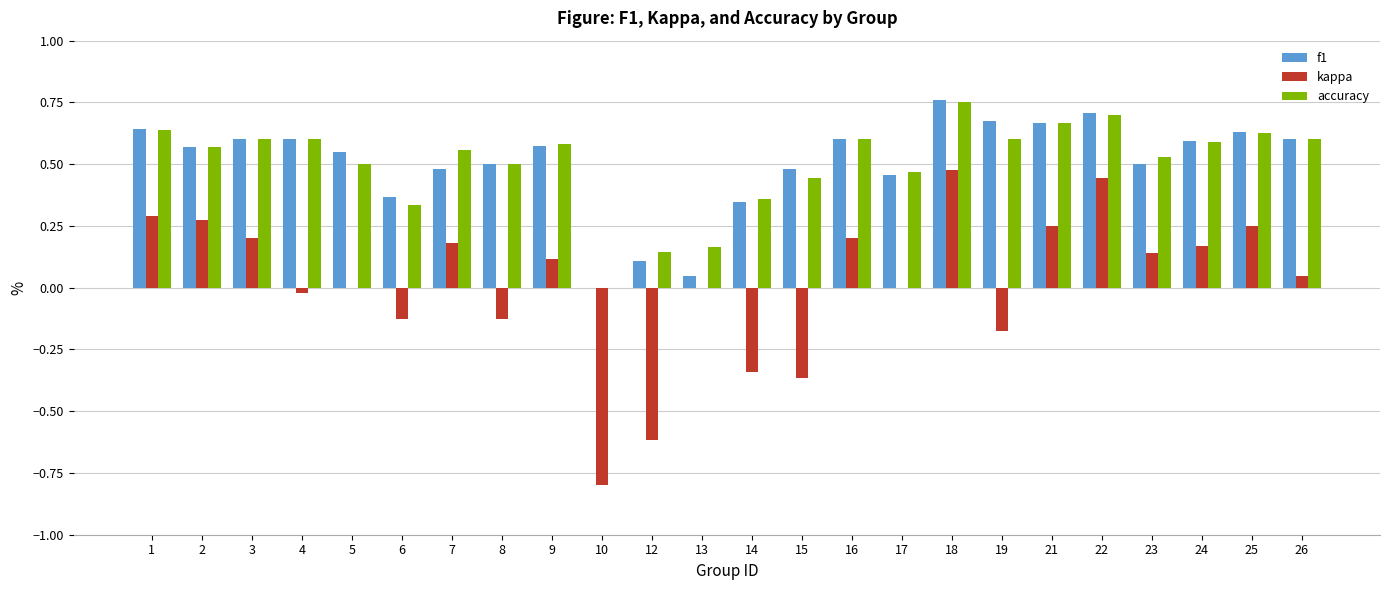

Which series has the widest spread of values?

kappa